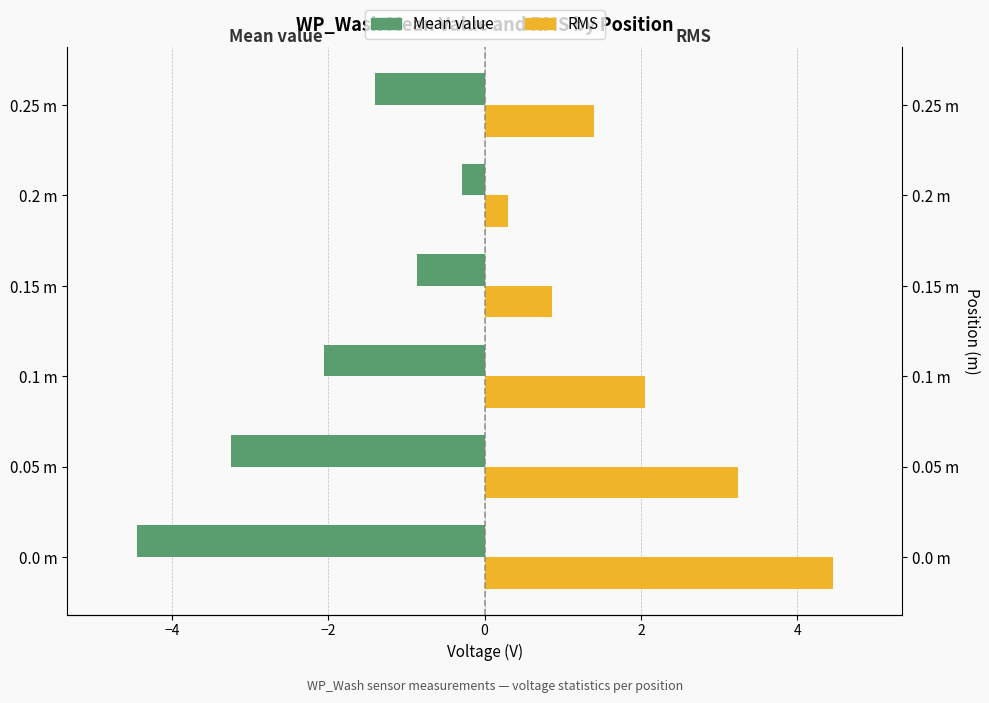

How many data points does each series have?

6